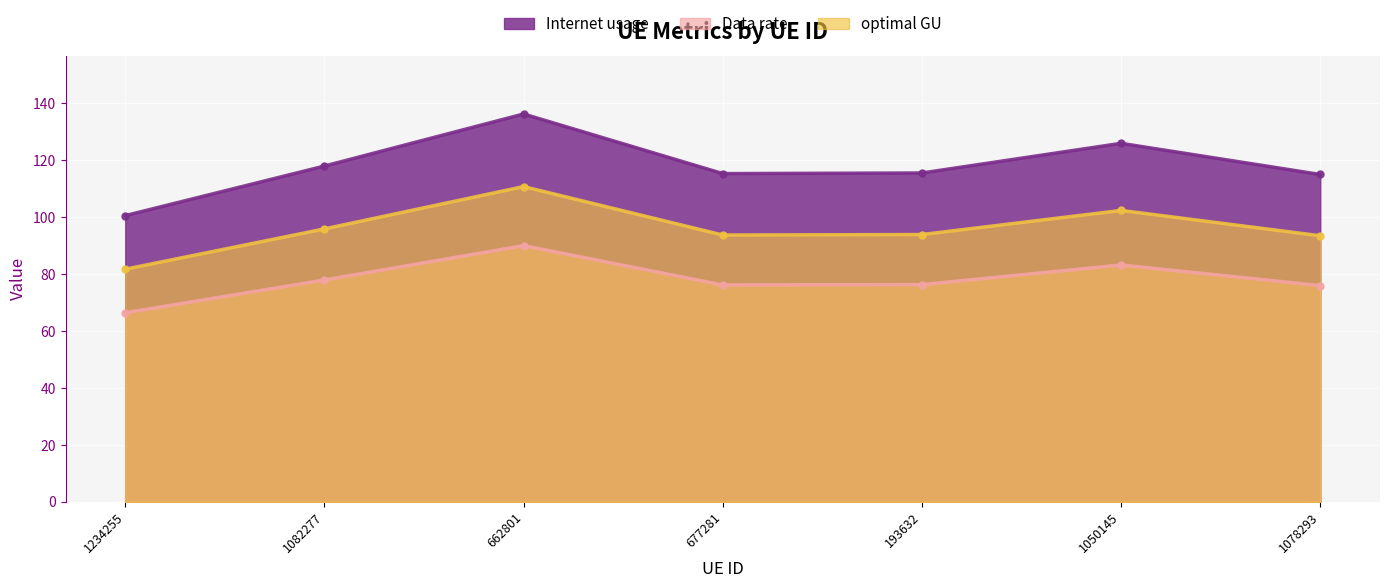

Where is Data rate nearest to the value 78?

1082277